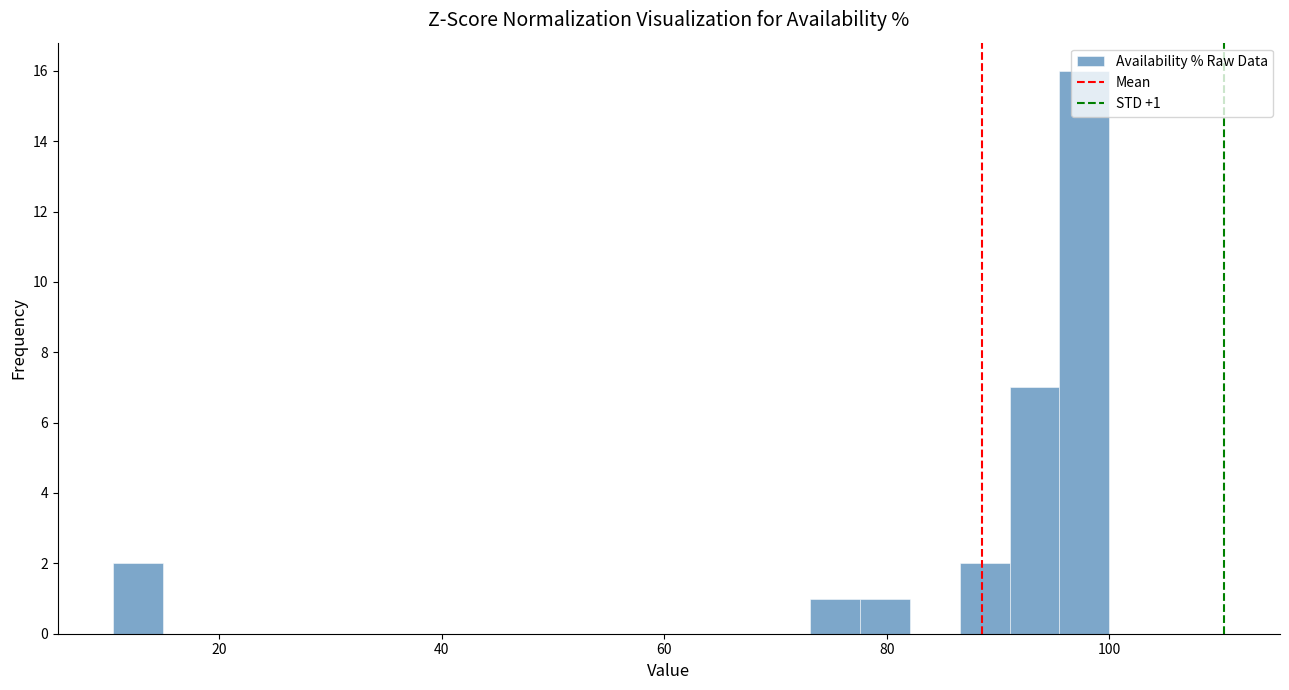

Read against the x-axis, roughly where is the centre of the tallest bar?

98